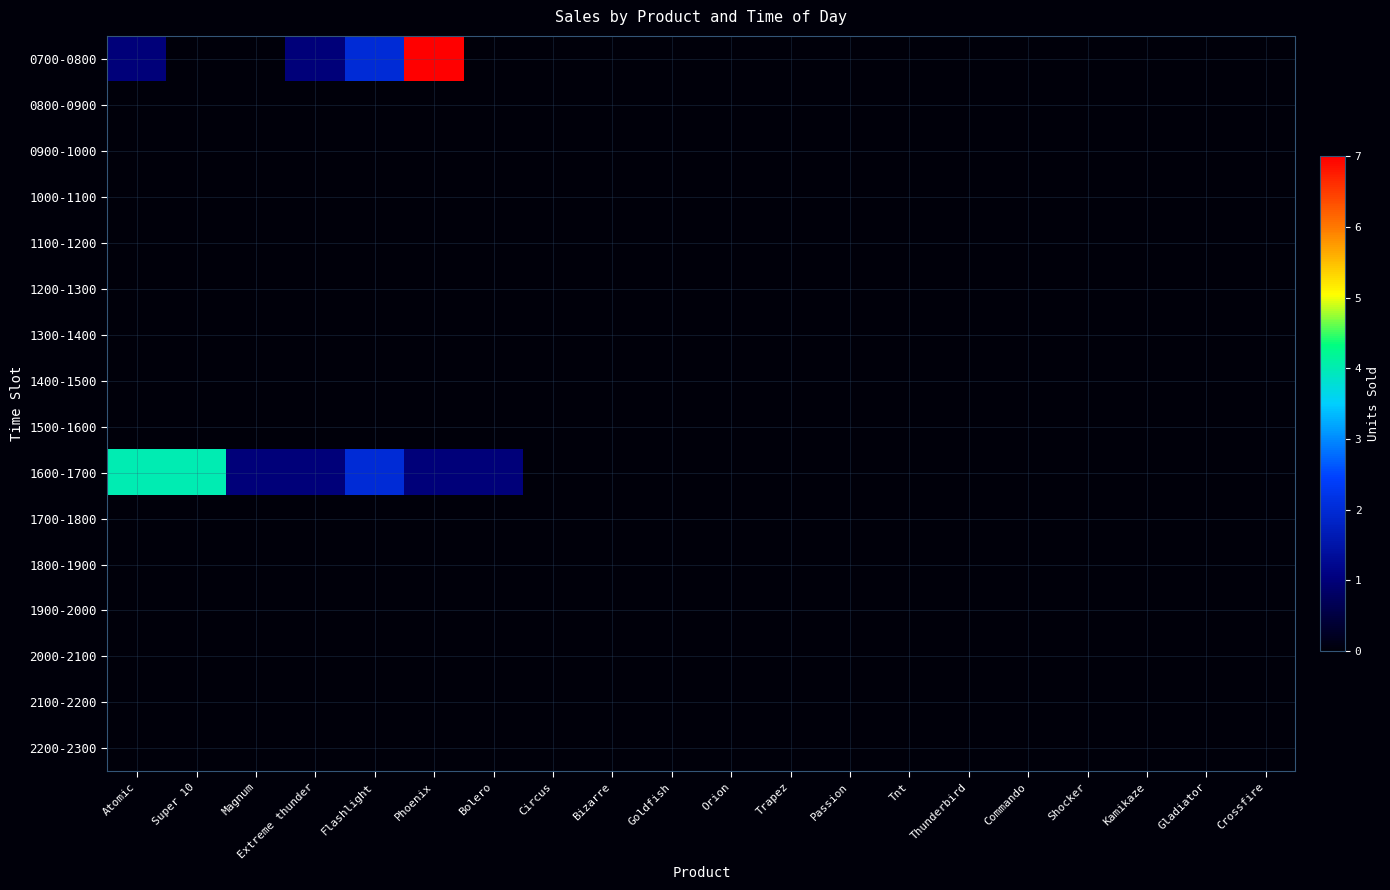

Reading right to left, list all the values displayed in this chart.

0700-0800: Crossfire=0	Gladiator=0	Kamikaze=0	Shocker=0	Commando=0	Thunderbird=0	Tnt=0	Passion=0	Trapez=0	Orion=0	Goldfish=0	Bizarre=0	Circus=0	Bolero=0	Phoenix=7	Flashlight=2	Extreme thunder=1	Magnum=0	Super 10=0	Atomic=1
0800-0900: Crossfire=0	Gladiator=0	Kamikaze=0	Shocker=0	Commando=0	Thunderbird=0	Tnt=0	Passion=0	Trapez=0	Orion=0	Goldfish=0	Bizarre=0	Circus=0	Bolero=0	Phoenix=0	Flashlight=0	Extreme thunder=0	Magnum=0	Super 10=0	Atomic=0
0900-1000: Crossfire=0	Gladiator=0	Kamikaze=0	Shocker=0	Commando=0	Thunderbird=0	Tnt=0	Passion=0	Trapez=0	Orion=0	Goldfish=0	Bizarre=0	Circus=0	Bolero=0	Phoenix=0	Flashlight=0	Extreme thunder=0	Magnum=0	Super 10=0	Atomic=0
1000-1100: Crossfire=0	Gladiator=0	Kamikaze=0	Shocker=0	Commando=0	Thunderbird=0	Tnt=0	Passion=0	Trapez=0	Orion=0	Goldfish=0	Bizarre=0	Circus=0	Bolero=0	Phoenix=0	Flashlight=0	Extreme thunder=0	Magnum=0	Super 10=0	Atomic=0
1100-1200: Crossfire=0	Gladiator=0	Kamikaze=0	Shocker=0	Commando=0	Thunderbird=0	Tnt=0	Passion=0	Trapez=0	Orion=0	Goldfish=0	Bizarre=0	Circus=0	Bolero=0	Phoenix=0	Flashlight=0	Extreme thunder=0	Magnum=0	Super 10=0	Atomic=0
1200-1300: Crossfire=0	Gladiator=0	Kamikaze=0	Shocker=0	Commando=0	Thunderbird=0	Tnt=0	Passion=0	Trapez=0	Orion=0	Goldfish=0	Bizarre=0	Circus=0	Bolero=0	Phoenix=0	Flashlight=0	Extreme thunder=0	Magnum=0	Super 10=0	Atomic=0
1300-1400: Crossfire=0	Gladiator=0	Kamikaze=0	Shocker=0	Commando=0	Thunderbird=0	Tnt=0	Passion=0	Trapez=0	Orion=0	Goldfish=0	Bizarre=0	Circus=0	Bolero=0	Phoenix=0	Flashlight=0	Extreme thunder=0	Magnum=0	Super 10=0	Atomic=0
1400-1500: Crossfire=0	Gladiator=0	Kamikaze=0	Shocker=0	Commando=0	Thunderbird=0	Tnt=0	Passion=0	Trapez=0	Orion=0	Goldfish=0	Bizarre=0	Circus=0	Bolero=0	Phoenix=0	Flashlight=0	Extreme thunder=0	Magnum=0	Super 10=0	Atomic=0
1500-1600: Crossfire=0	Gladiator=0	Kamikaze=0	Shocker=0	Commando=0	Thunderbird=0	Tnt=0	Passion=0	Trapez=0	Orion=0	Goldfish=0	Bizarre=0	Circus=0	Bolero=0	Phoenix=0	Flashlight=0	Extreme thunder=0	Magnum=0	Super 10=0	Atomic=0
1600-1700: Crossfire=0	Gladiator=0	Kamikaze=0	Shocker=0	Commando=0	Thunderbird=0	Tnt=0	Passion=0	Trapez=0	Orion=0	Goldfish=0	Bizarre=0	Circus=0	Bolero=1	Phoenix=1	Flashlight=2	Extreme thunder=1	Magnum=1	Super 10=4	Atomic=4
1700-1800: Crossfire=0	Gladiator=0	Kamikaze=0	Shocker=0	Commando=0	Thunderbird=0	Tnt=0	Passion=0	Trapez=0	Orion=0	Goldfish=0	Bizarre=0	Circus=0	Bolero=0	Phoenix=0	Flashlight=0	Extreme thunder=0	Magnum=0	Super 10=0	Atomic=0
1800-1900: Crossfire=0	Gladiator=0	Kamikaze=0	Shocker=0	Commando=0	Thunderbird=0	Tnt=0	Passion=0	Trapez=0	Orion=0	Goldfish=0	Bizarre=0	Circus=0	Bolero=0	Phoenix=0	Flashlight=0	Extreme thunder=0	Magnum=0	Super 10=0	Atomic=0
1900-2000: Crossfire=0	Gladiator=0	Kamikaze=0	Shocker=0	Commando=0	Thunderbird=0	Tnt=0	Passion=0	Trapez=0	Orion=0	Goldfish=0	Bizarre=0	Circus=0	Bolero=0	Phoenix=0	Flashlight=0	Extreme thunder=0	Magnum=0	Super 10=0	Atomic=0
2000-2100: Crossfire=0	Gladiator=0	Kamikaze=0	Shocker=0	Commando=0	Thunderbird=0	Tnt=0	Passion=0	Trapez=0	Orion=0	Goldfish=0	Bizarre=0	Circus=0	Bolero=0	Phoenix=0	Flashlight=0	Extreme thunder=0	Magnum=0	Super 10=0	Atomic=0
2100-2200: Crossfire=0	Gladiator=0	Kamikaze=0	Shocker=0	Commando=0	Thunderbird=0	Tnt=0	Passion=0	Trapez=0	Orion=0	Goldfish=0	Bizarre=0	Circus=0	Bolero=0	Phoenix=0	Flashlight=0	Extreme thunder=0	Magnum=0	Super 10=0	Atomic=0
2200-2300: Crossfire=0	Gladiator=0	Kamikaze=0	Shocker=0	Commando=0	Thunderbird=0	Tnt=0	Passion=0	Trapez=0	Orion=0	Goldfish=0	Bizarre=0	Circus=0	Bolero=0	Phoenix=0	Flashlight=0	Extreme thunder=0	Magnum=0	Super 10=0	Atomic=0